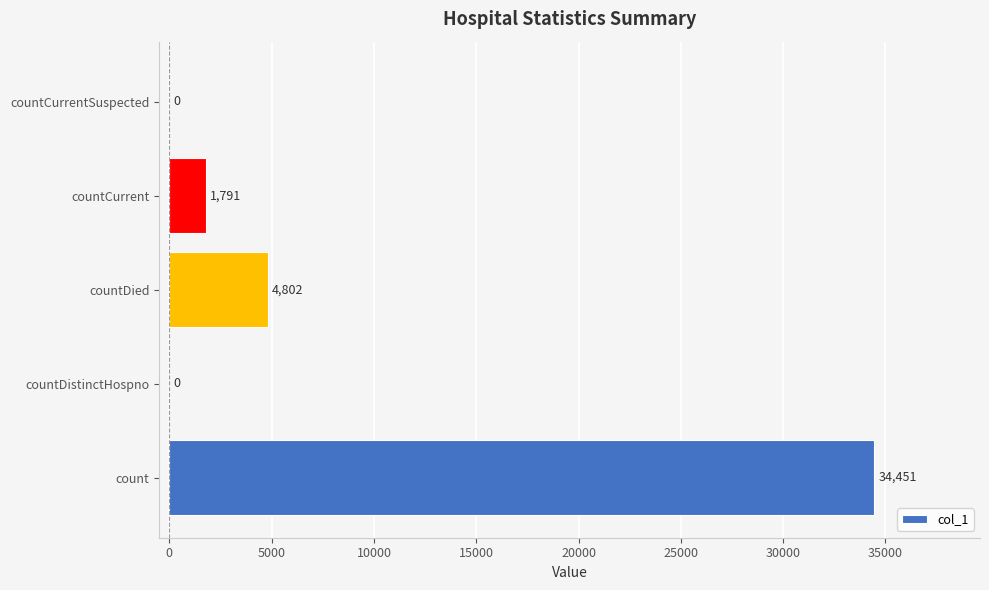

Which category has the highest value across all series?

count